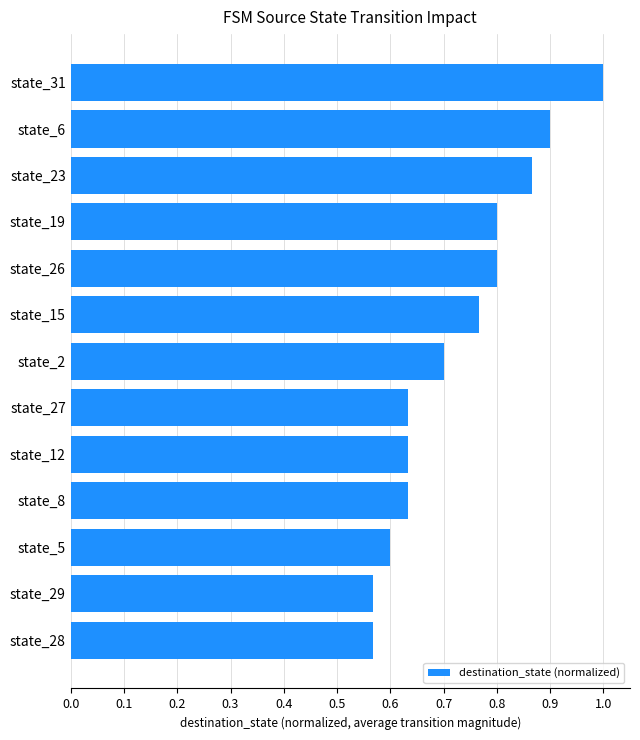

What is the greatest value displayed?

1.0